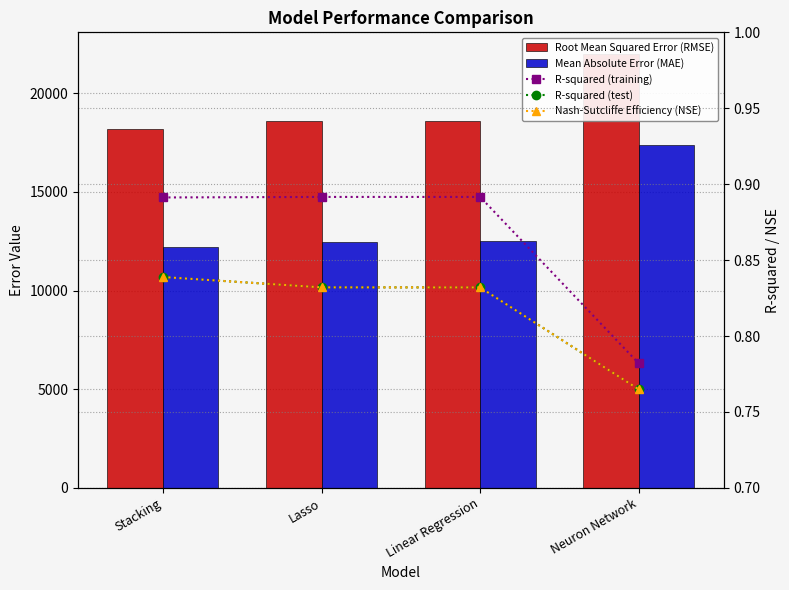

How many R-squared (training) values are between 0 and 1?

4